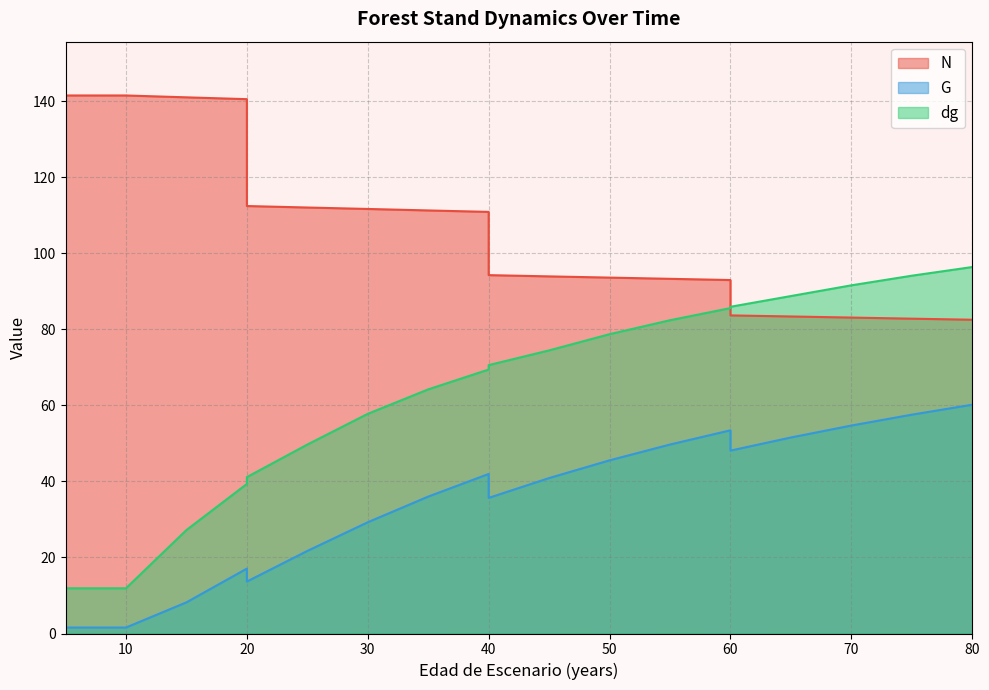

List the series in order of their overall mean, highest first.

N, dg, G